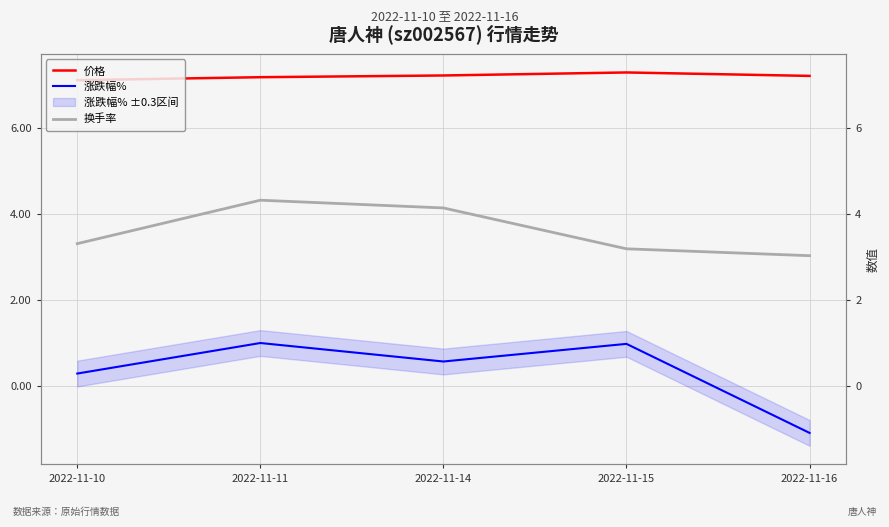

True or false: 换手率 and 涨跌幅% intersect in this chart.

False